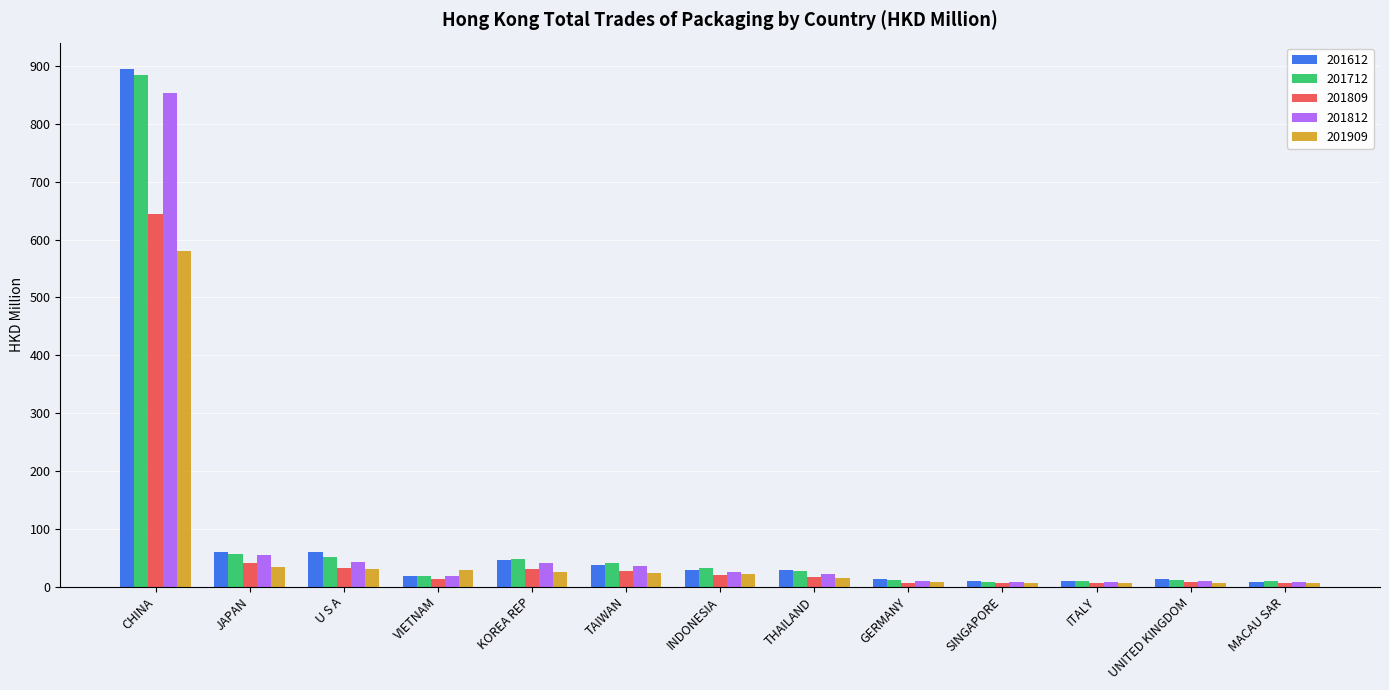

At how many categories does at least one series exceed 710?

1